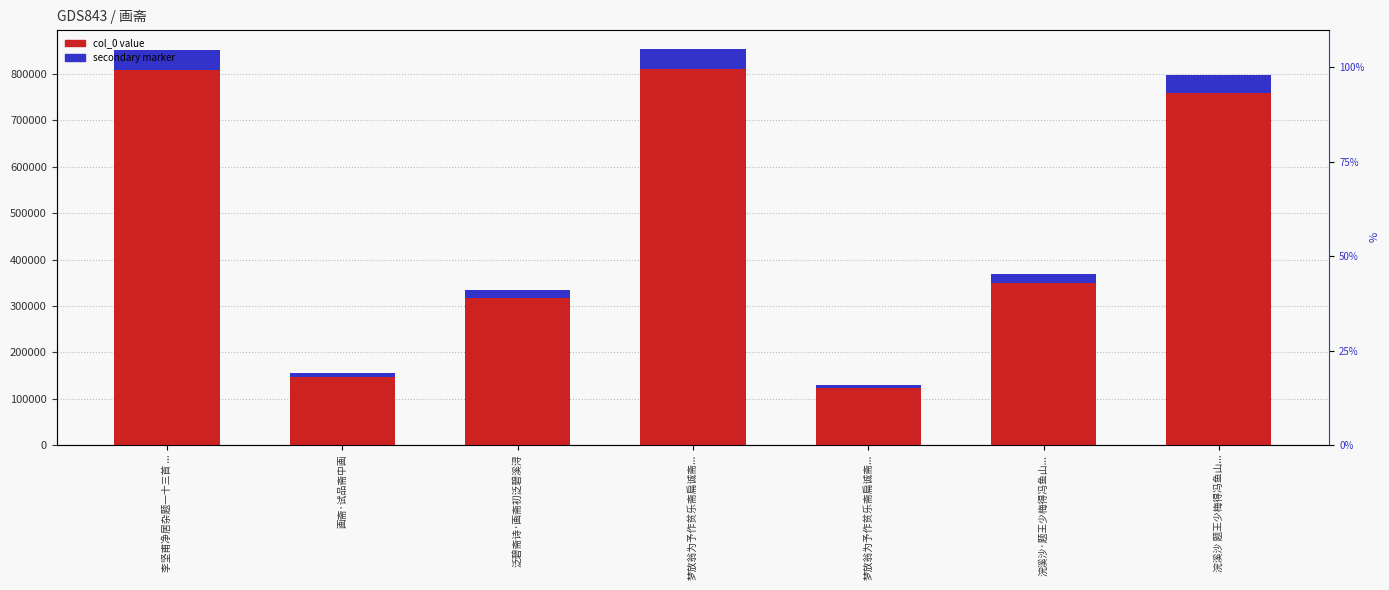

At which label does secondary_marker reach its peak?

梦放翁为予作贫乐斋扁诚斋...